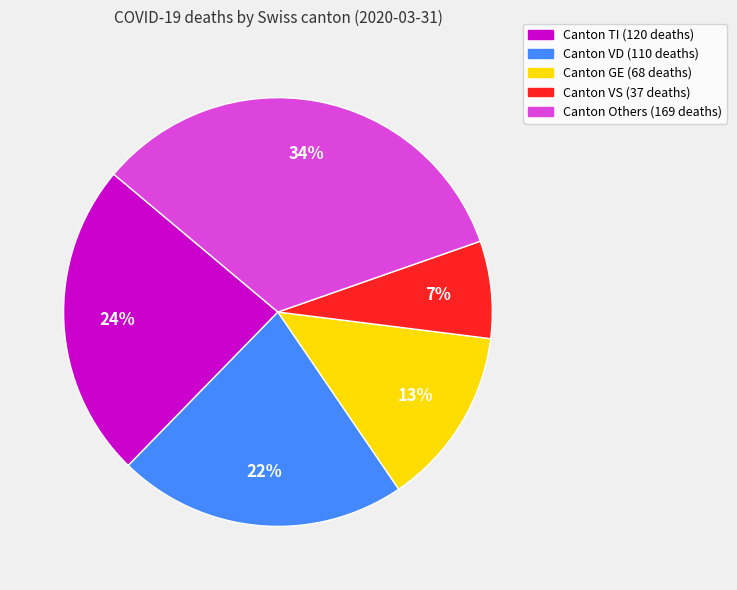

Is there any slice that represents more than half of the pie?

No